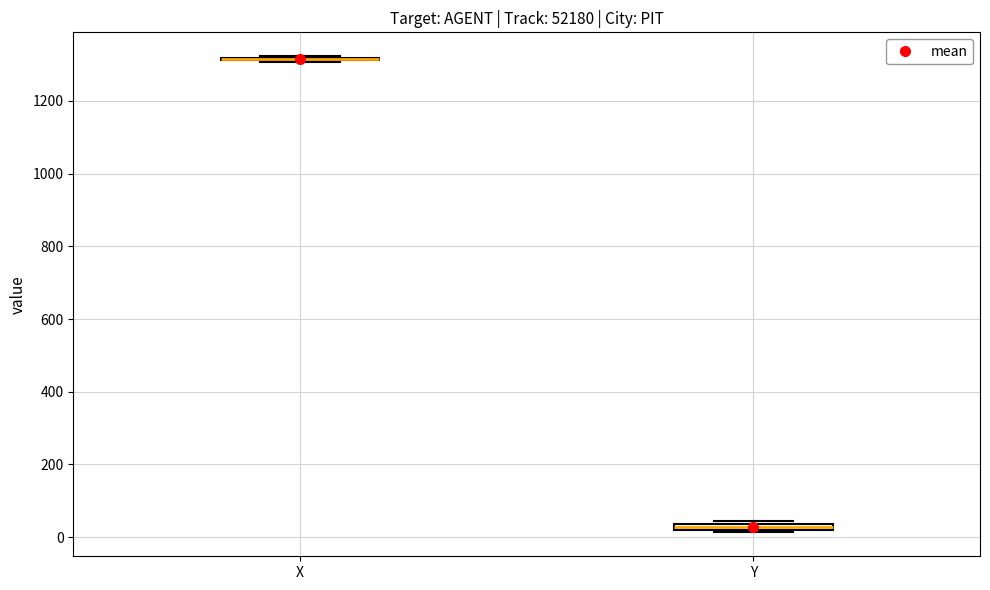

Where is the upper edge of the box for Y on the y-axis? The values are not printed on the chart, so give them approximately, as read against the axis.

40